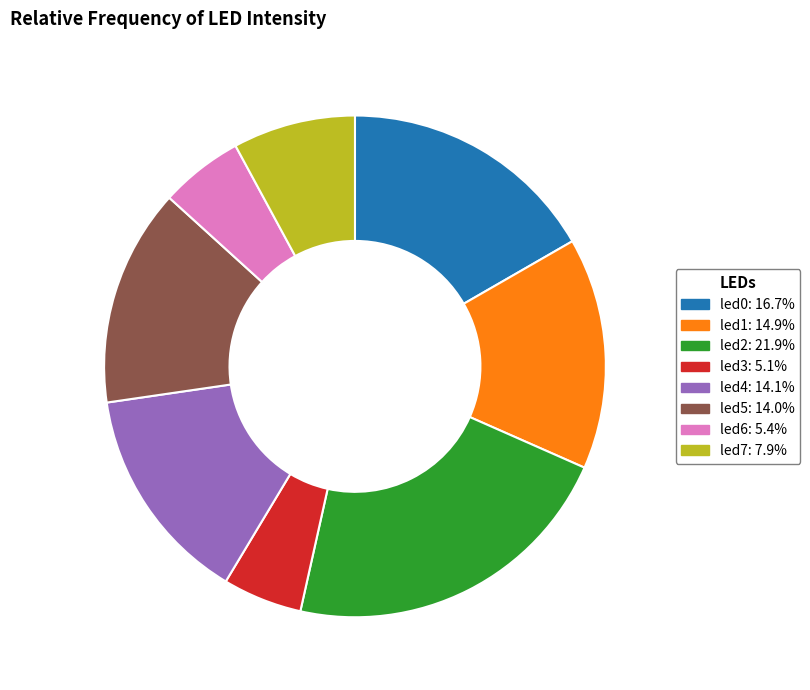

Is there a majority slice in this chart?

No